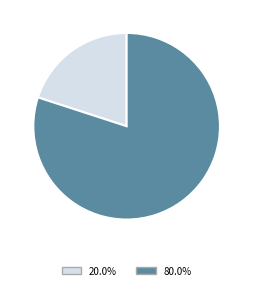

How many slices are in this pie chart?

2